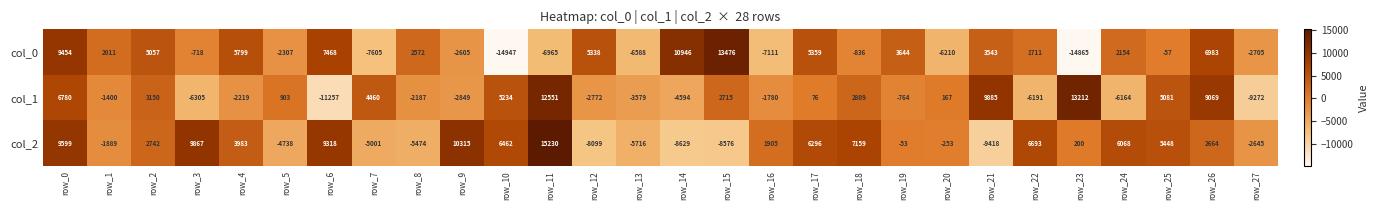

How many values in col_2 are above zero?

16